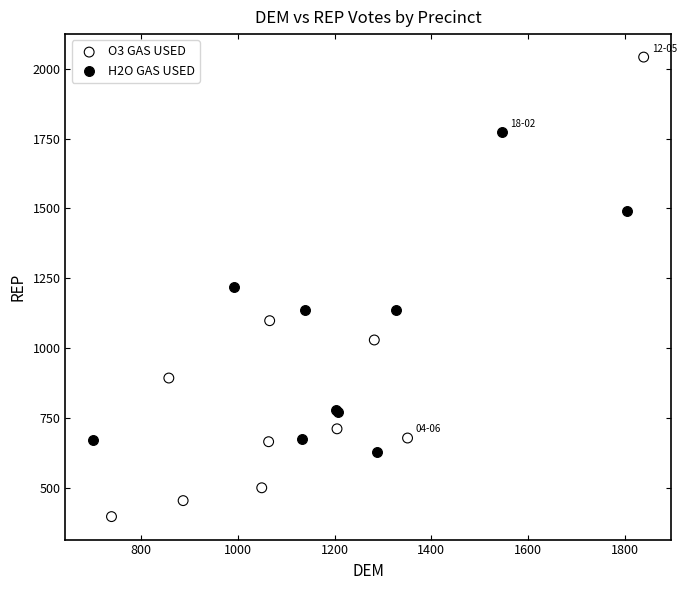

Which series contains the highest Y value?

O3 GAS USED